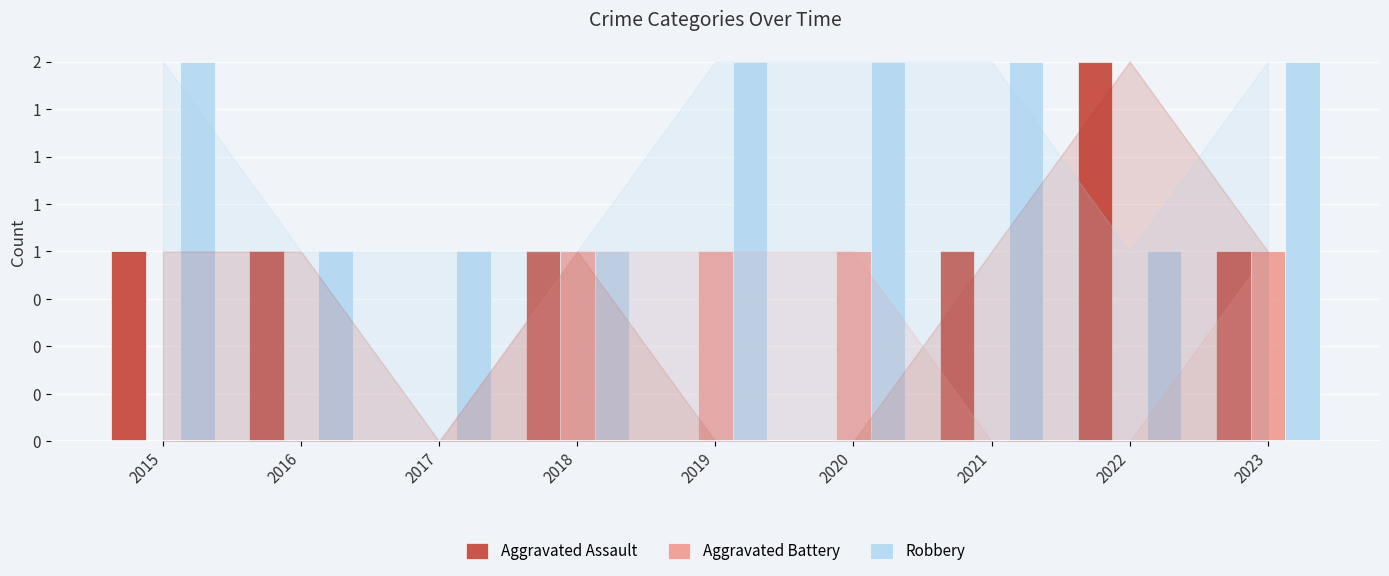

Which series changed the most between 2018 and 2023?

Robbery